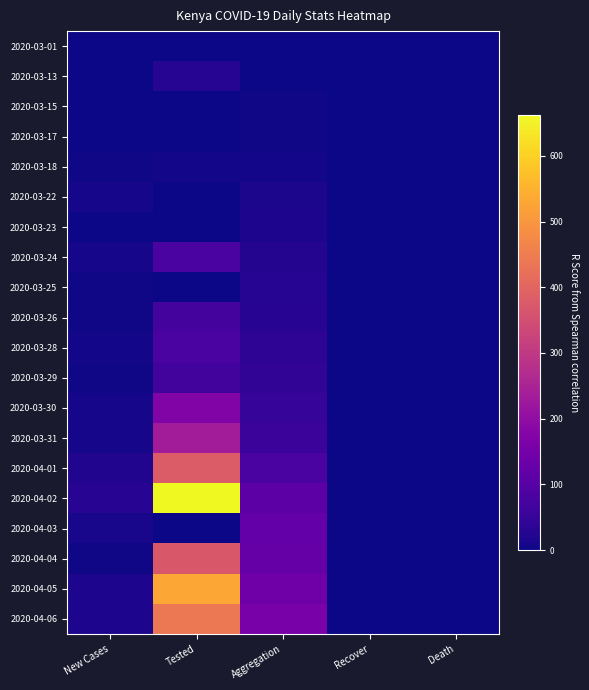

Which category has the highest value across all series?

Tested